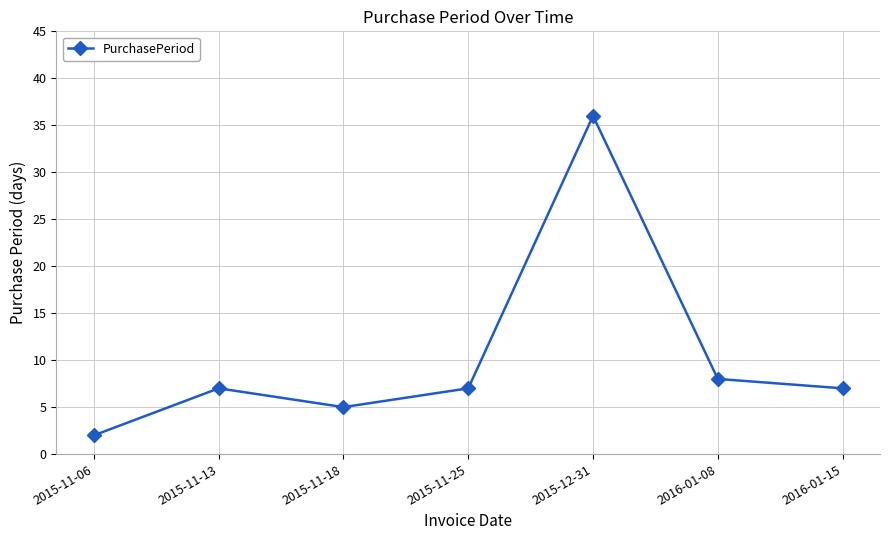

Reading left to right, list all the values displayed in this chart.

2015-11-06=2	2015-11-13=7	2015-11-18=5	2015-11-25=7	2015-12-31=36	2016-01-08=8	2016-01-15=7